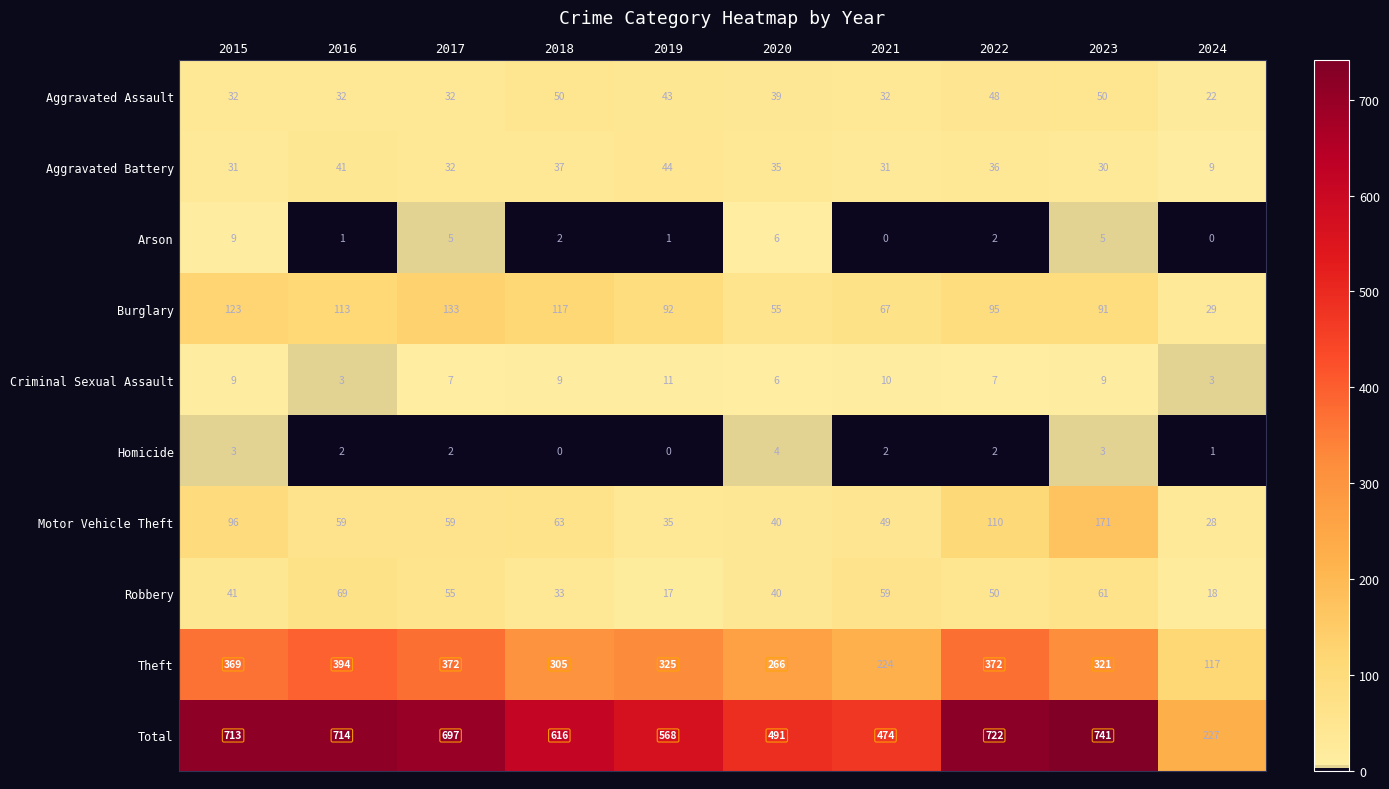

Which series has the largest range (max minus min)?

Total